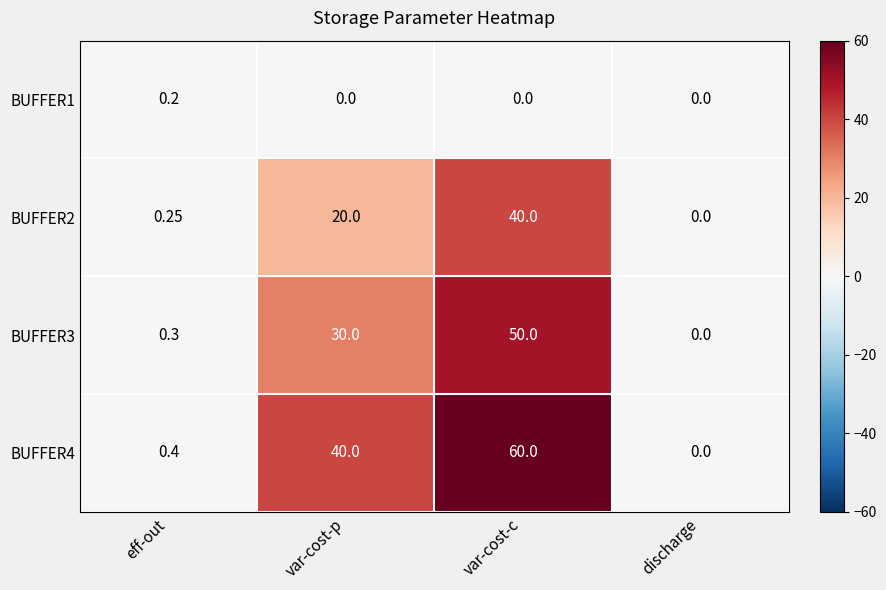

Rank the categories by BUFFER3 value from lowest to highest.

discharge, eff-out, var-cost-p, var-cost-c